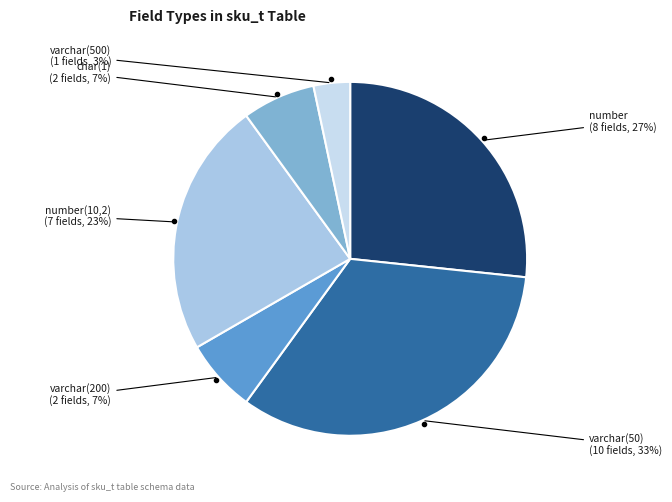

To the nearest percent, what percentage of the pie is number?

27%